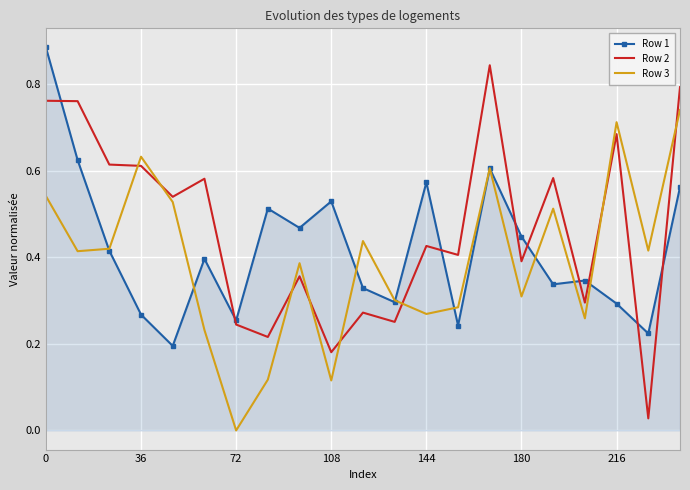

Which series has the largest total across all categories?

Row 2